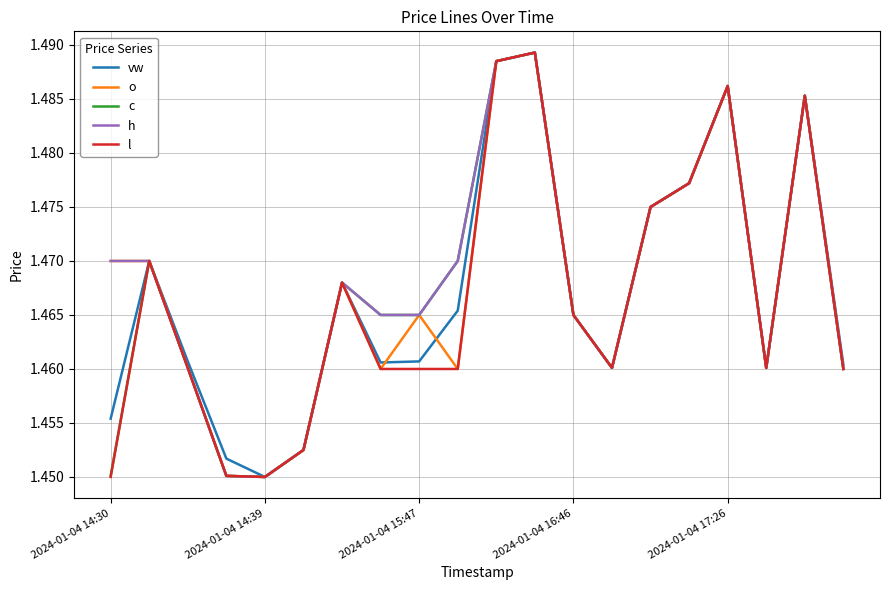

What is the value of the h point at the 2nd from the left?

1.5